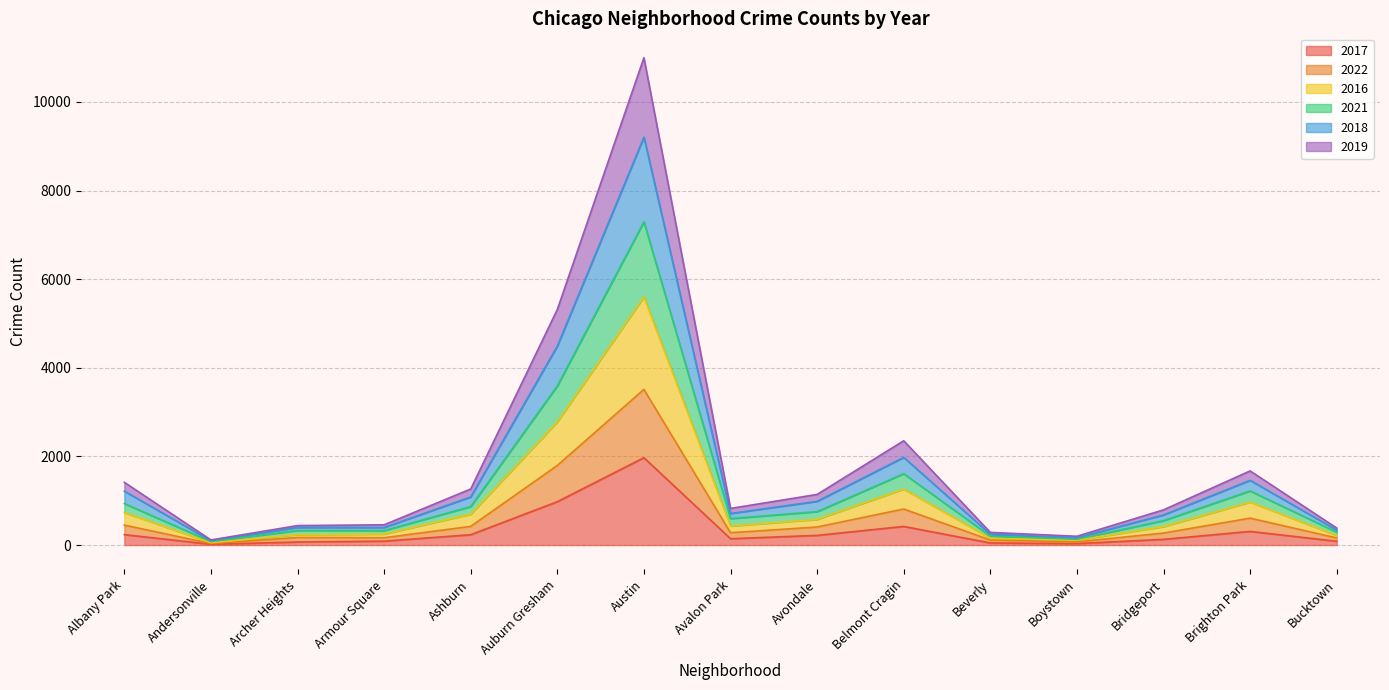

Count the number of categories in the chart.

15